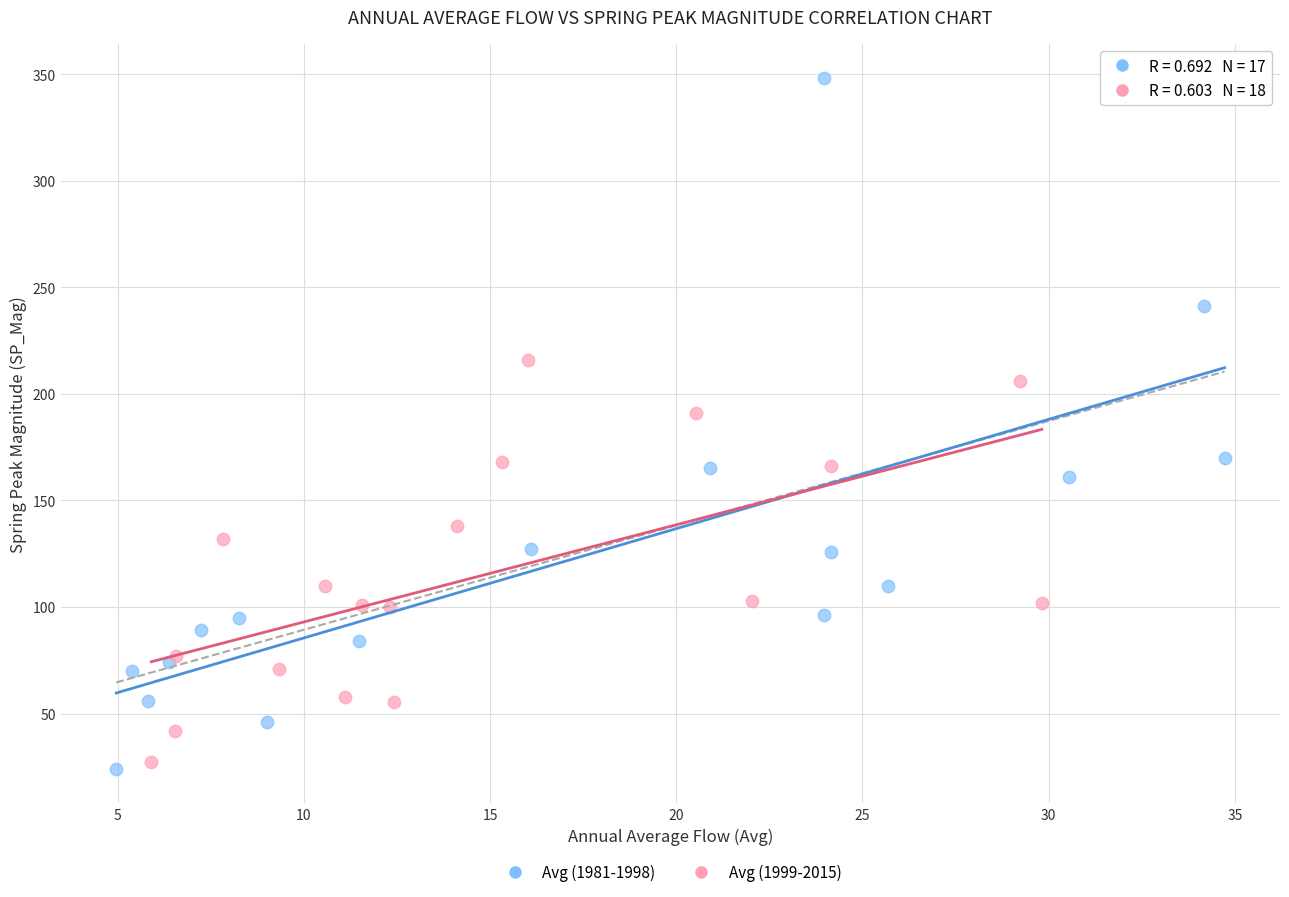

Which series has the widest spread of Y values?

Avg (1981-1998)